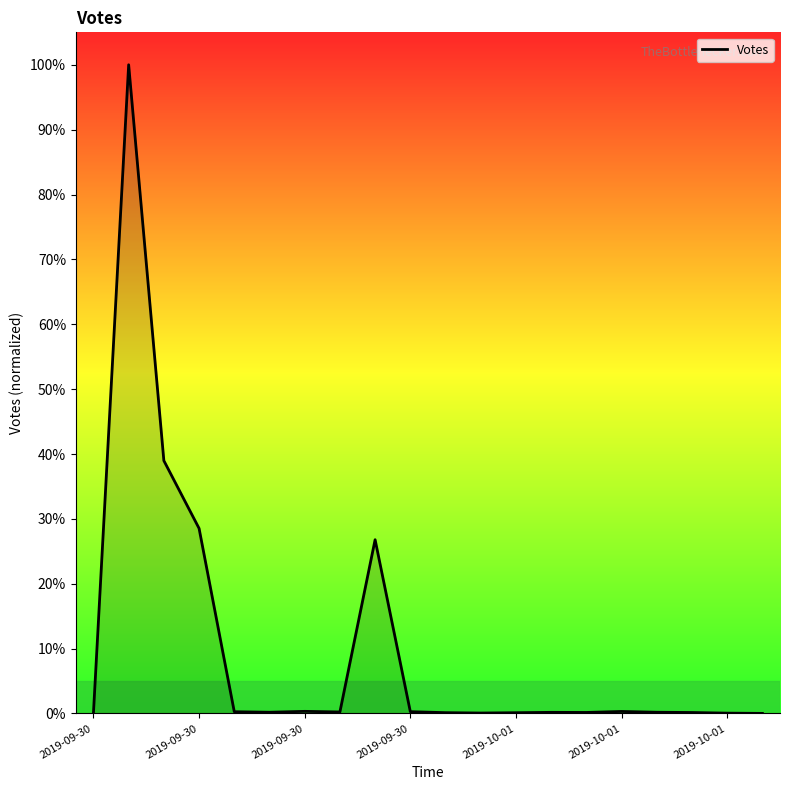

What is the difference between the maximum and minimum values?

100.0